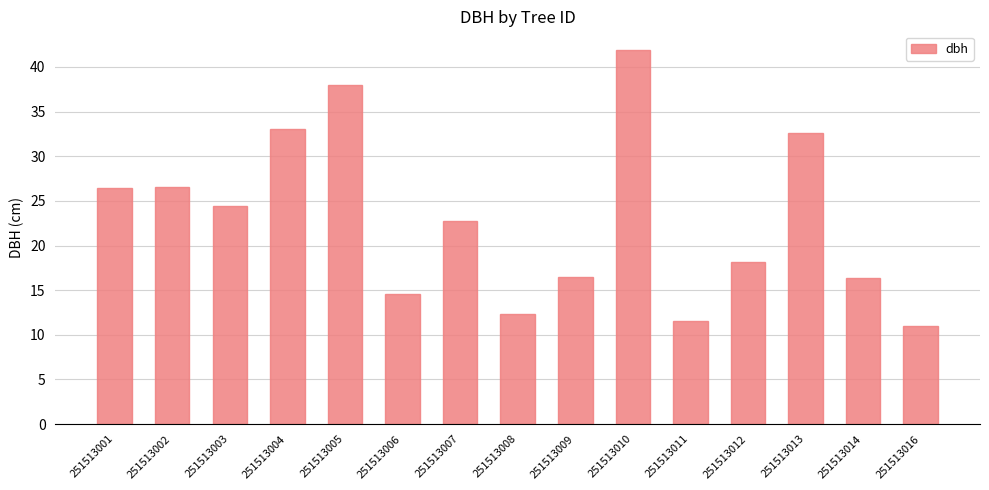

What is the ratio of the value at 251513001 to the value at 251513011?

2.3